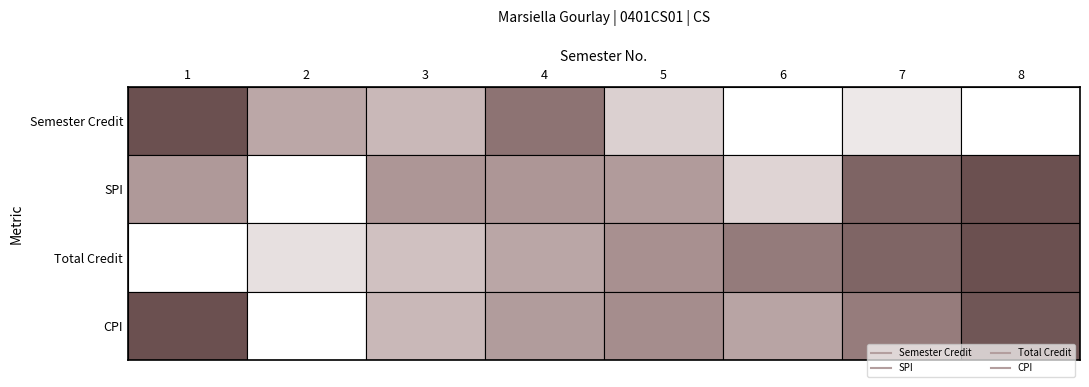

At how many categories does at least one series exceed 128?

6